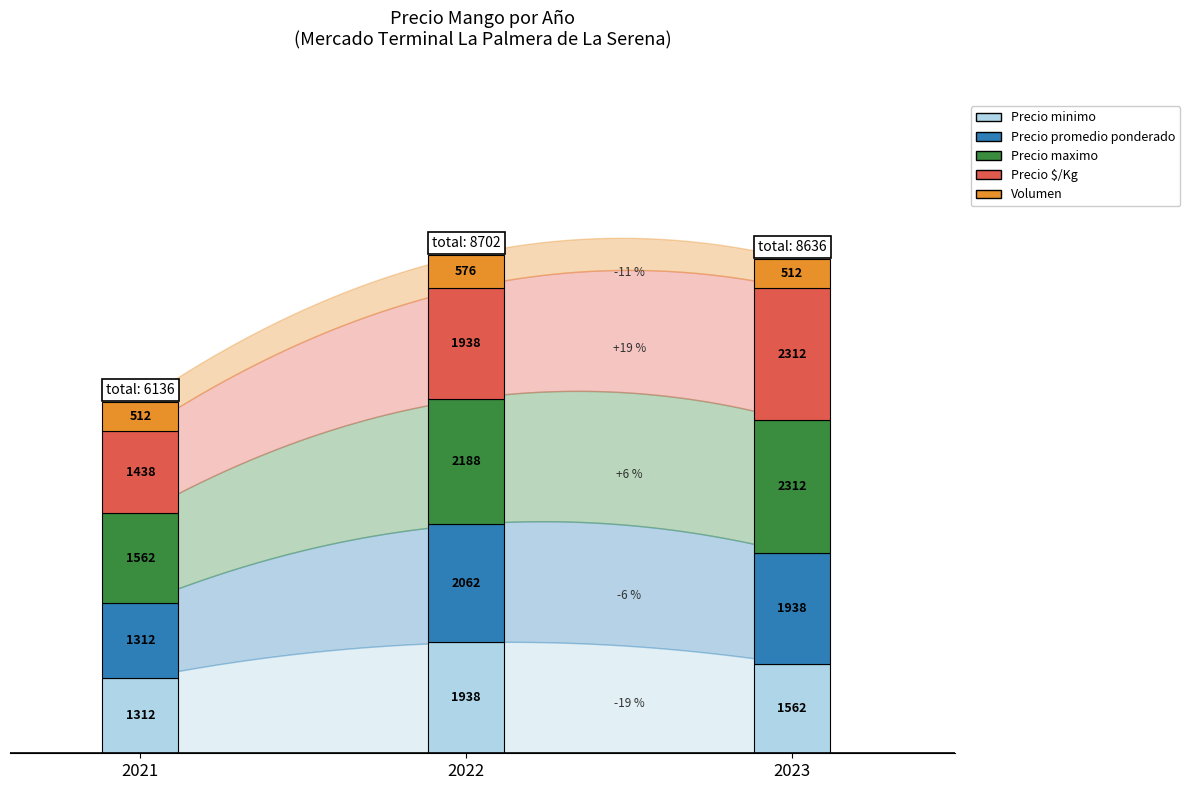

How many Precio $/Kg values are between 1438 and 2312?

3